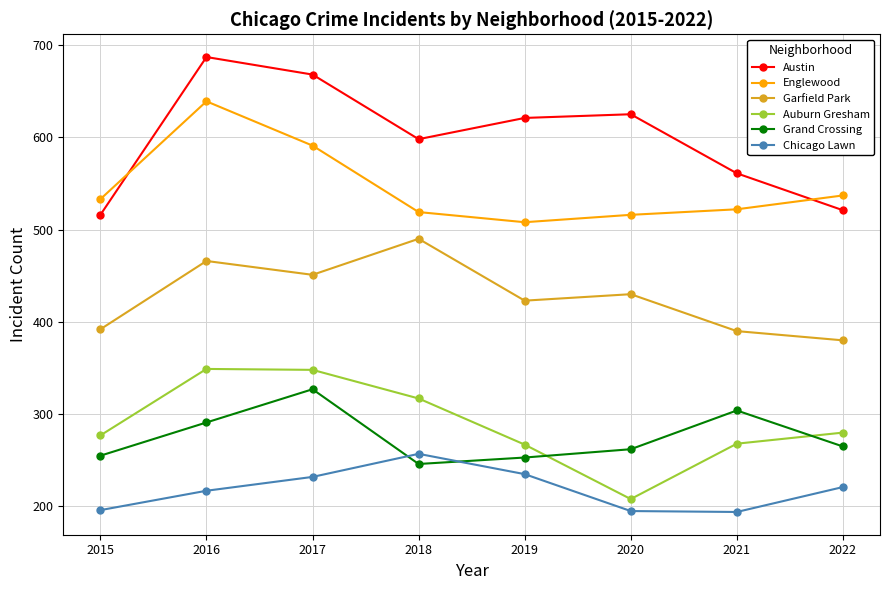

What is the difference between the maximum and minimum values in the Chicago Lawn series?

63